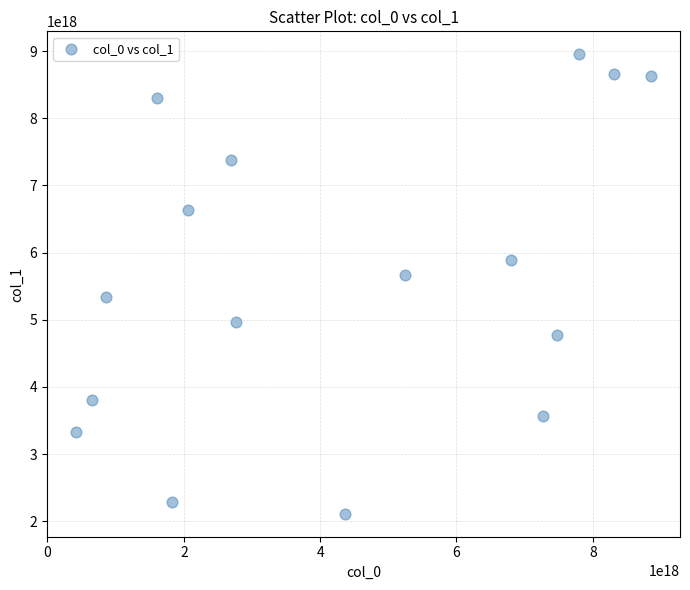

What is the range of X values (max minus min)?

8442140908244505600